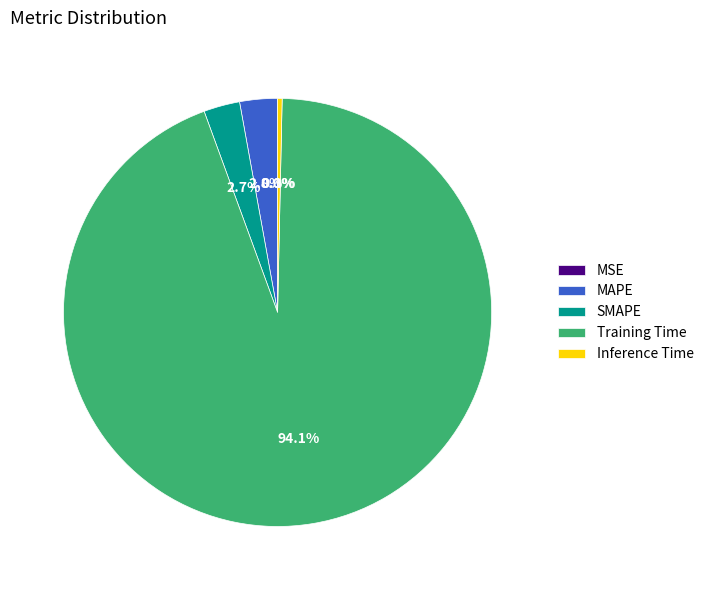

Is the sum of Inference Time and Training Time greater than half?

Yes